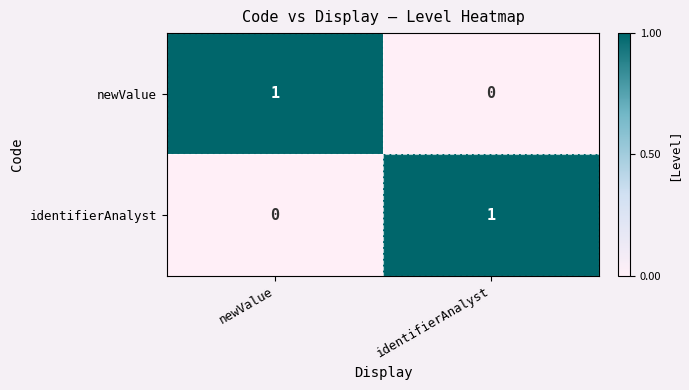

Rank the categories by identifierAnalyst value from highest to lowest.

identifierAnalyst, newValue